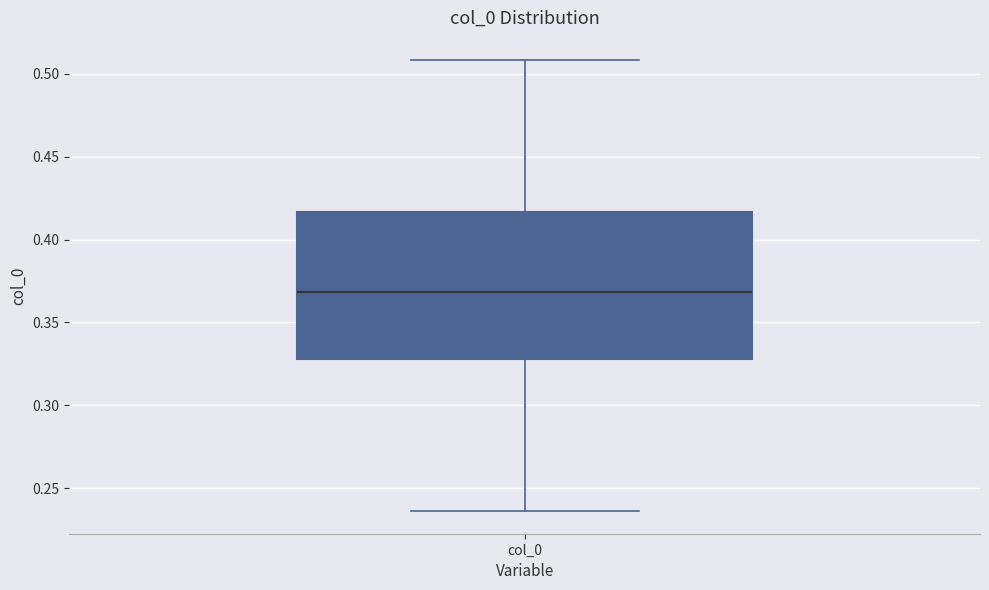

Where is the upper edge of the box for col_0 on the y-axis? The values are not printed on the chart, so give them approximately, as read against the axis.

0.415